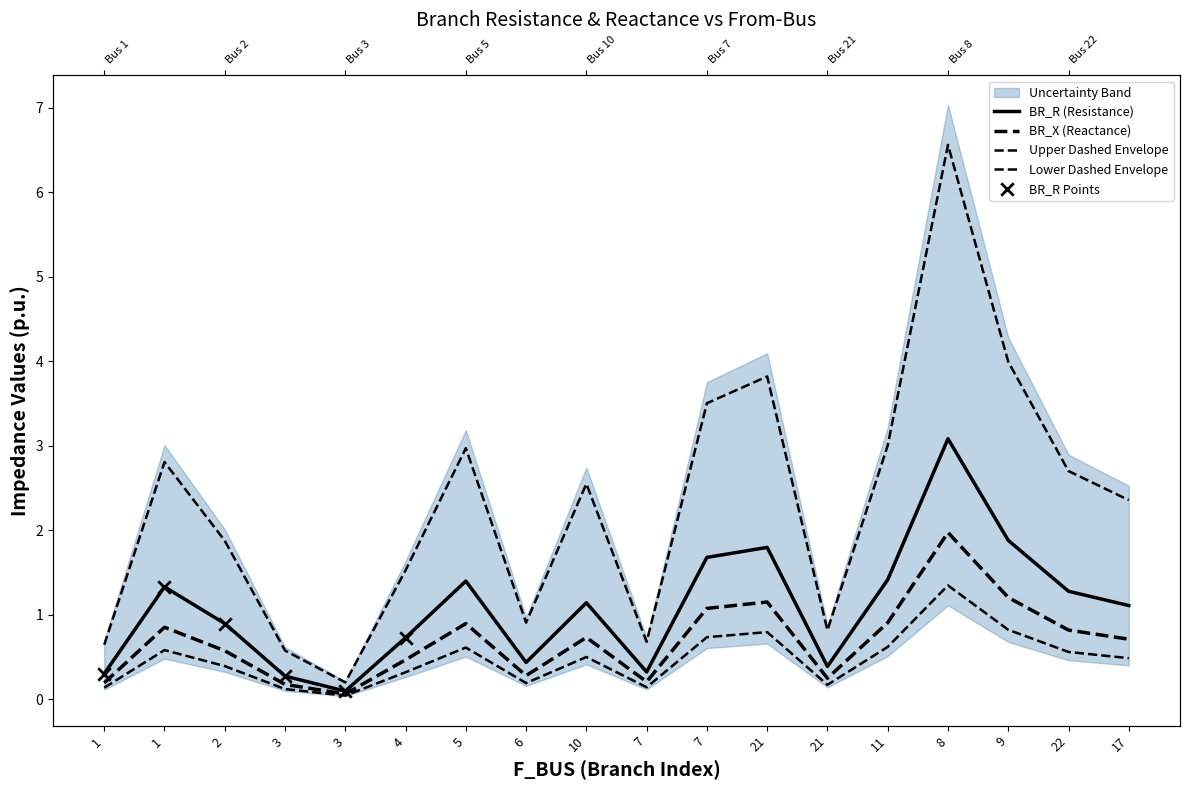

Which series has the widest spread of Y values?

upper_bound